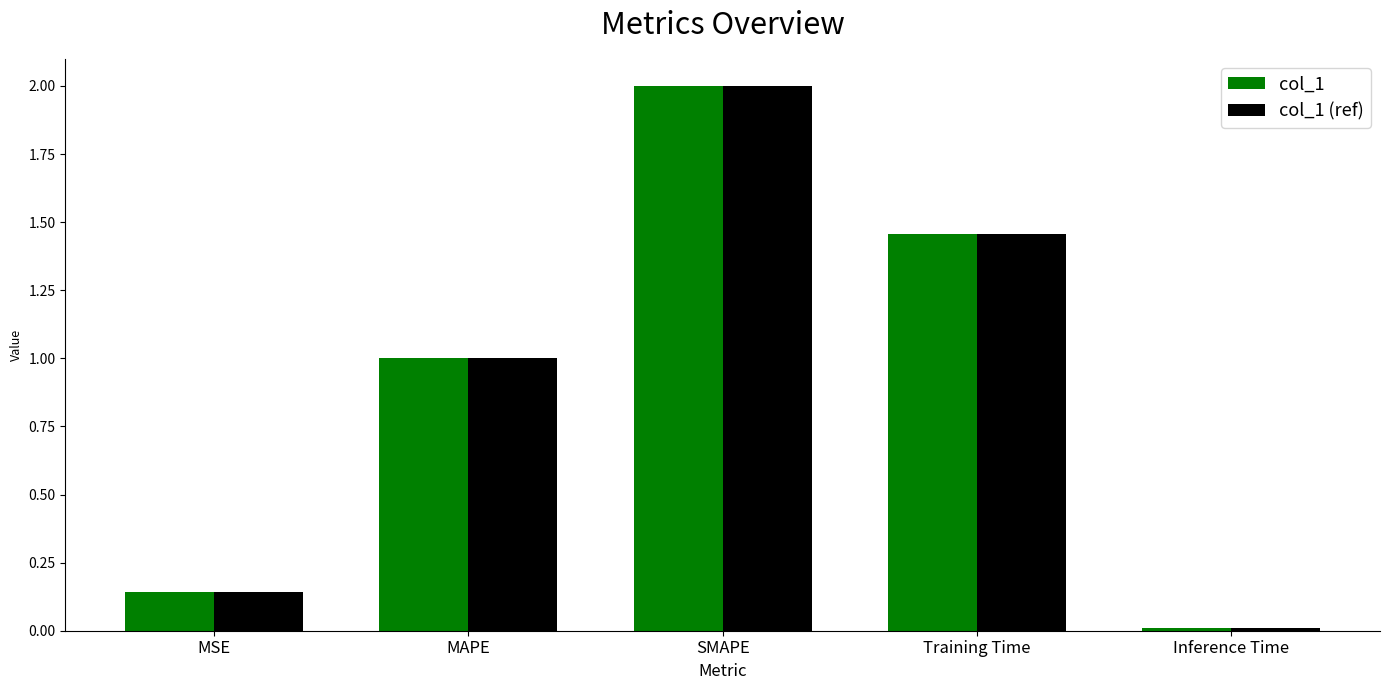

Rank the categories by col_1 value from highest to lowest.

SMAPE, Training Time, MAPE, MSE, Inference Time